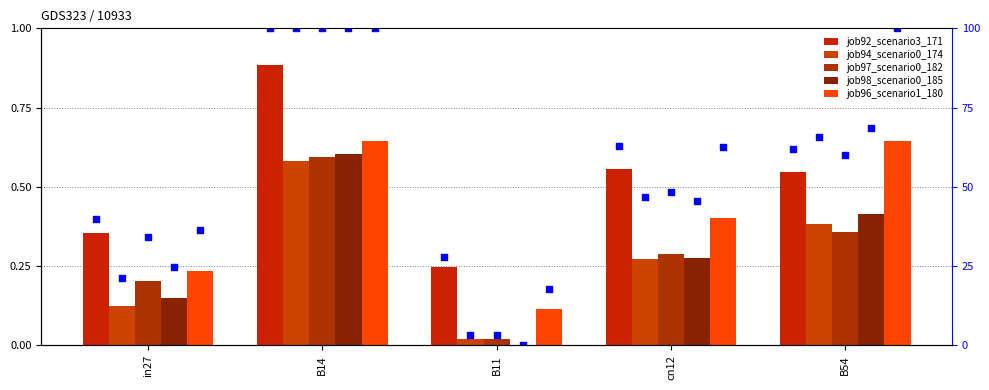

Is the value of job98_scenario0_185 at B11 greater than the value of rank job92_scenario3_171 at cn12?

No